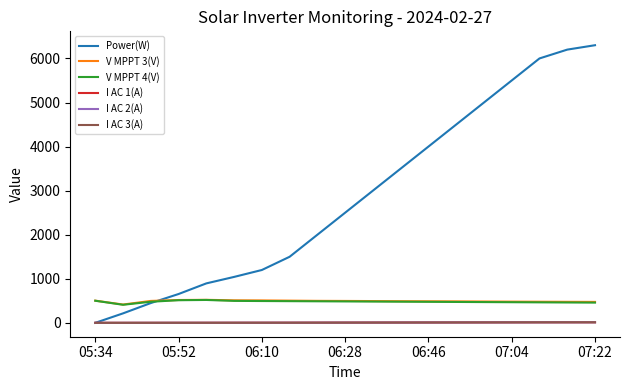

True or false: V MPPT 4(V) and I AC 1(A) cross at least once.

False